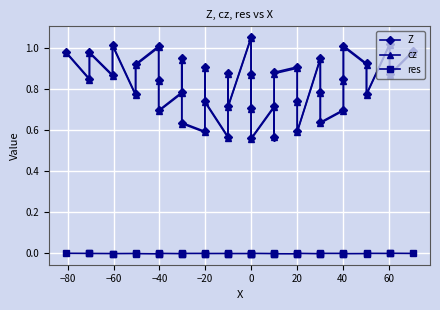

Reading right to left, transcribe all the data shown in this chart.

Z: 1.0	0.9	1.0	0.8	0.9	1.0	0.8	0.7	0.6	0.8	0.9	0.6	0.7	0.9	0.9	0.6	0.7	0.6	0.9	0.7	1.1	0.7	0.9	0.6	0.7	0.9	0.6	0.6	0.9	0.8	0.7	0.8	1.0	0.9	0.8	1.0	0.9	1.0	0.8	1.0
cz: 1.0	0.9	1.0	0.8	0.9	1.0	0.8	0.7	0.6	0.8	0.9	0.6	0.7	0.9	0.9	0.6	0.7	0.6	0.9	0.7	1.0	0.7	0.9	0.6	0.7	0.9	0.6	0.6	0.9	0.8	0.7	0.8	1.0	0.9	0.8	1.0	0.9	1.0	0.8	1.0
res: -0.0	-0.0	-0.0	-0.0	-0.0	-0.0	-0.0	-0.0	-0.0	-0.0	-0.0	-0.0	-0.0	-0.0	-0.0	-0.0	-0.0	-0.0	-0.0	-0.0	-0.0	-0.0	-0.0	-0.0	-0.0	-0.0	-0.0	-0.0	-0.0	-0.0	-0.0	-0.0	-0.0	-0.0	-0.0	-0.0	-0.0	-0.0	-0.0	-0.0